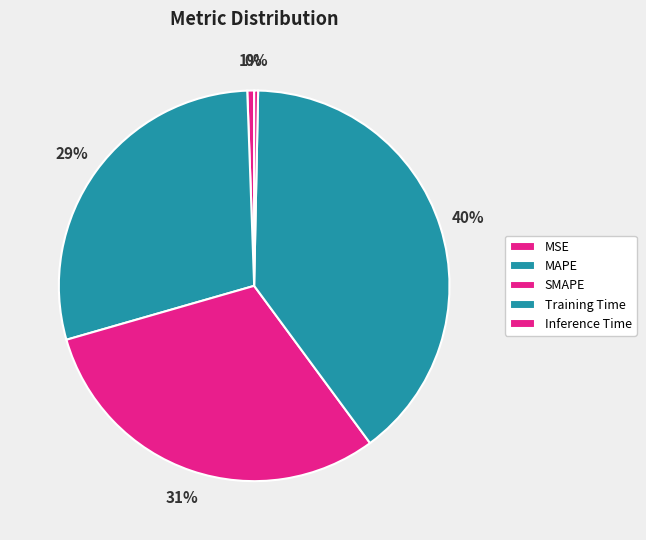

Which category has the biggest portion of the pie?

Training Time